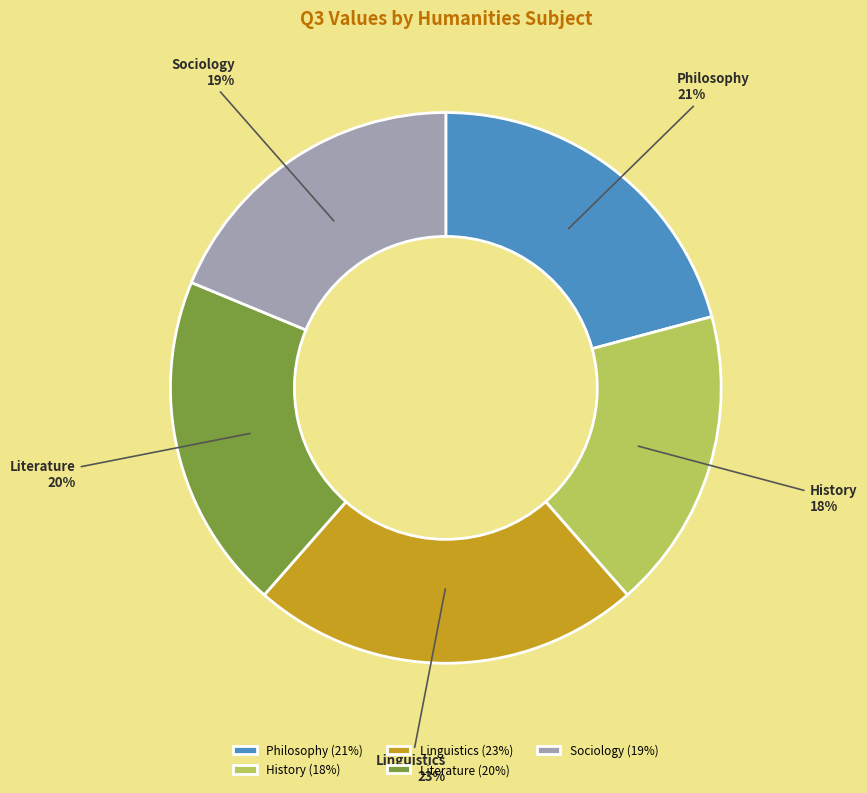

Is there a majority slice in this chart?

No